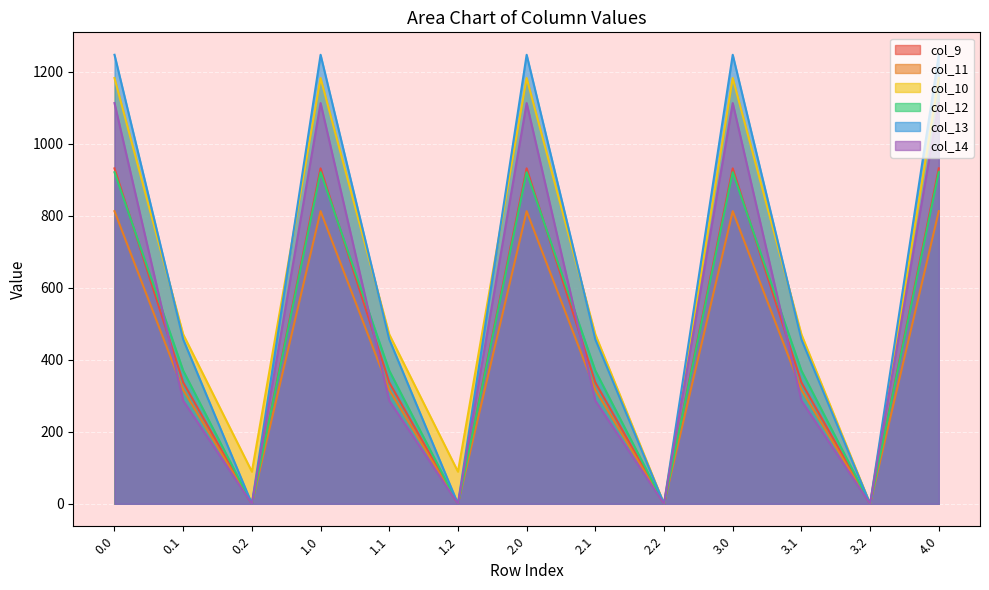

What is the sum of the col_14 values at 2.1 and 1.2?

286.6